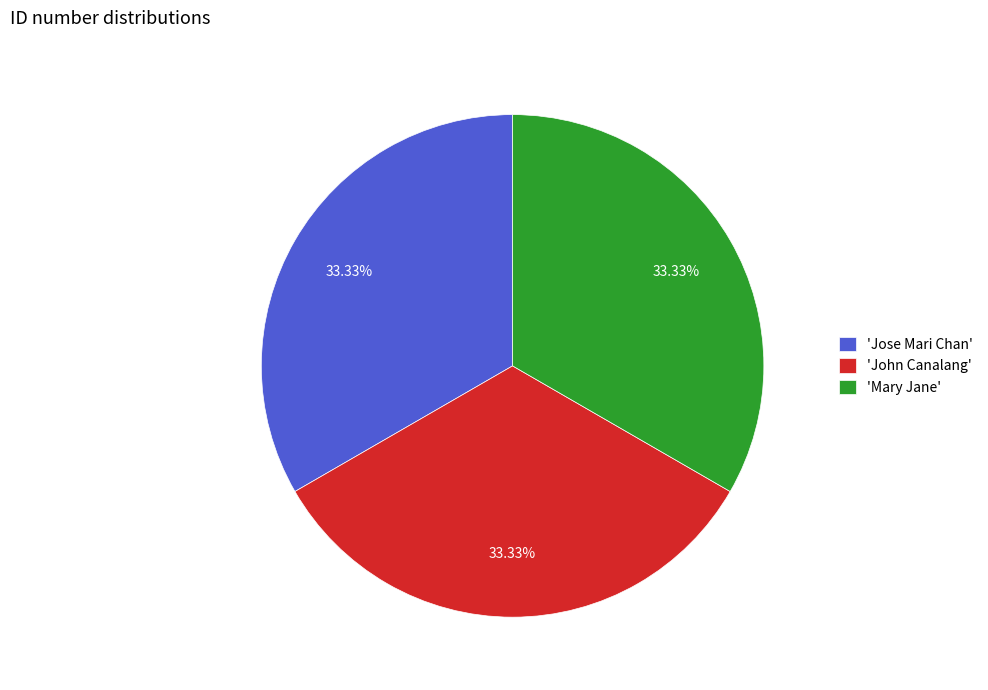

Approximately how many times larger is the value at 'Jose Mari Chan' compared to 'John Canalang'?

1.0